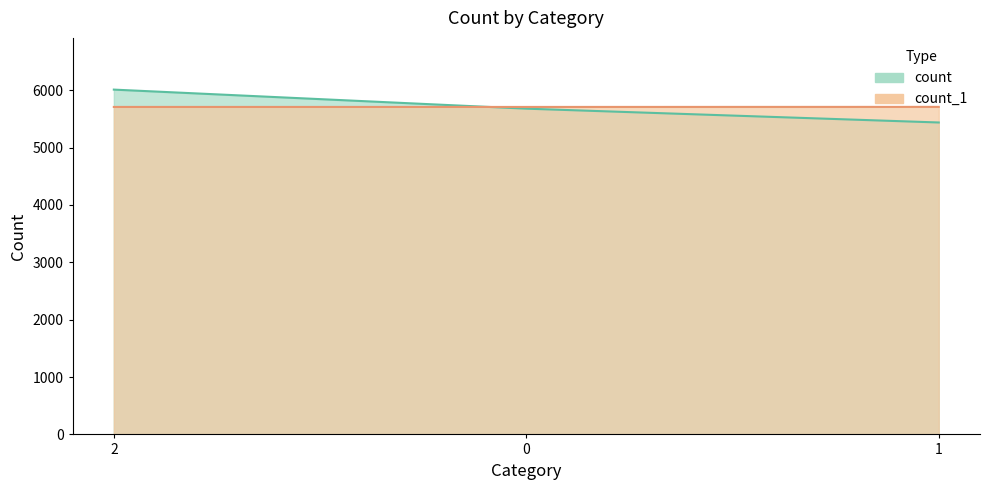

Reading right to left, extract all data points from this chart.

count: 1=5436	0=5677	2=6009
count_1: 1=5708	0=5707	2=5707